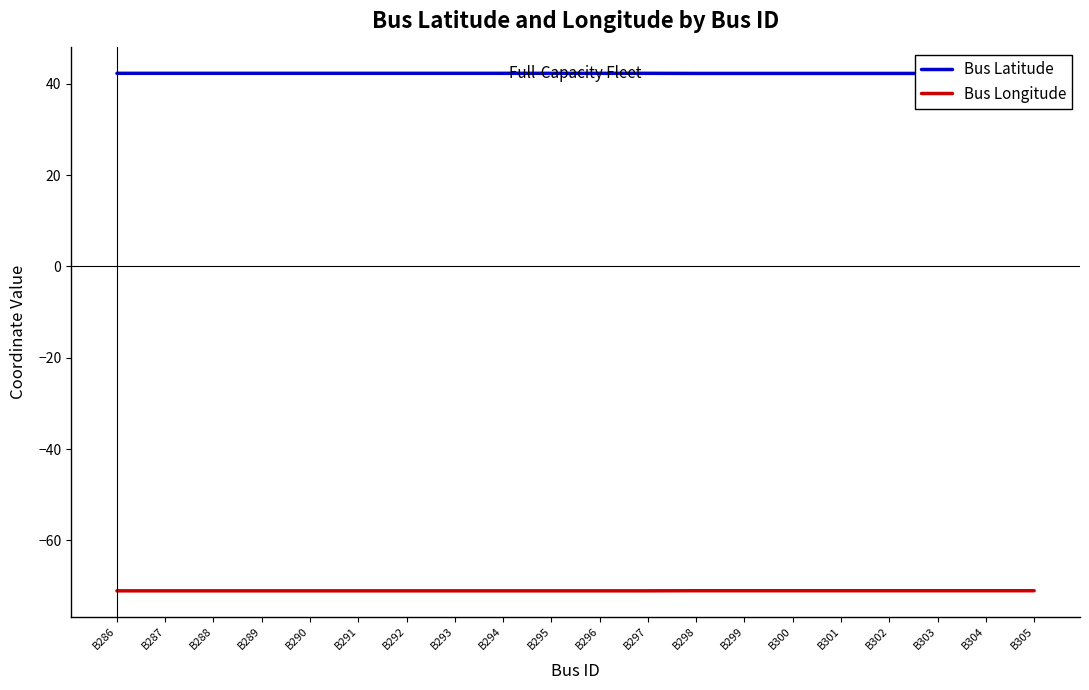

List the labels in order of Bus Latitude value, smallest first.

B298, B299, B300, B301, B302, B303, B304, B305, B286, B287, B288, B289, B290, B291, B292, B293, B294, B295, B296, B297